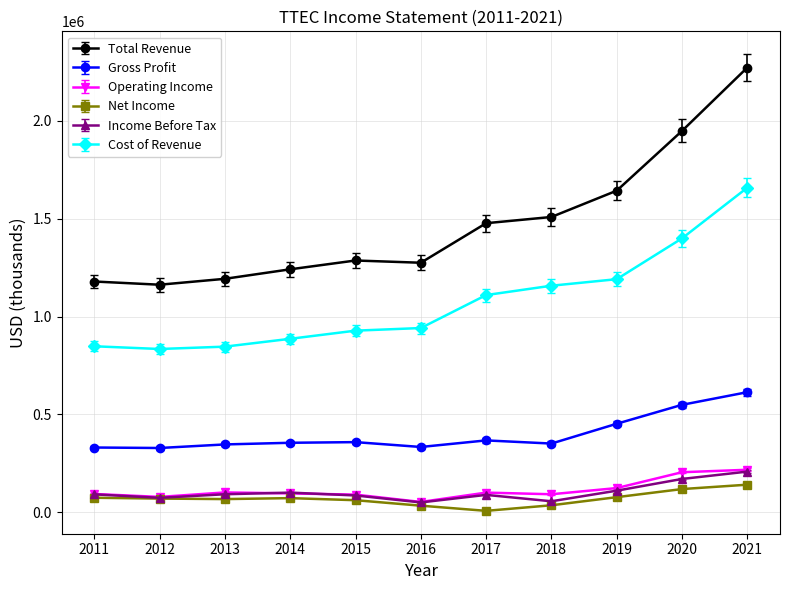

Which series has the widest spread of values?

Total Revenue